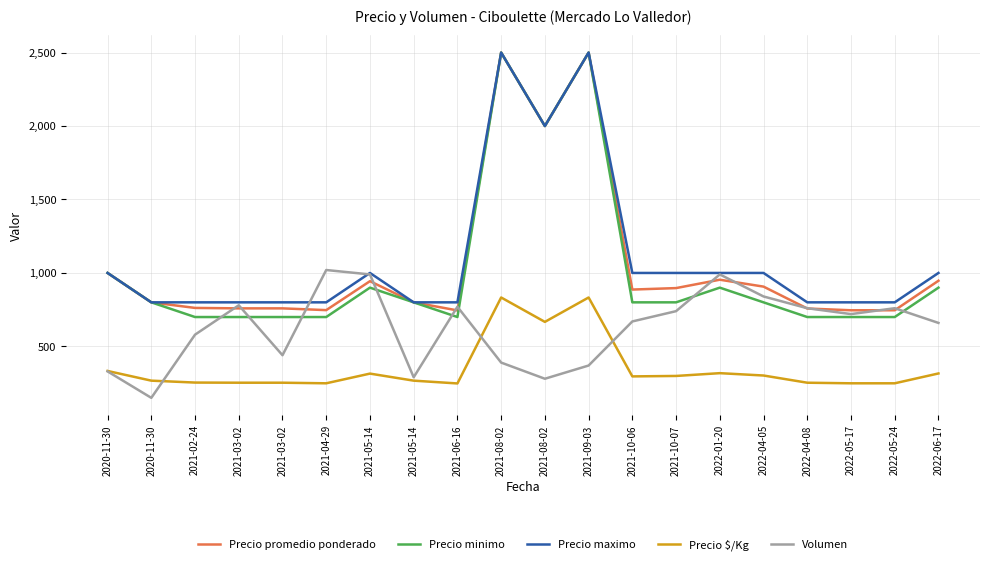

Reading right to left, transcribe all the data shown in this chart.

Precio promedio ponderado: 947	746	746	758	907	954	897	887	2500	2000	2500	745	800	944	747	759	759	762	800	1000
Precio minimo: 900	700	700	700	800	900	800	800	2500	2000	2500	700	800	900	700	700	700	700	800	1000
Precio maximo: 1000	800	800	800	1000	1000	1000	1000	2500	2000	2500	800	800	1000	800	800	800	800	800	1000
Precio $/Kg: 316	249	249	253	302	318	299	296	833	667	833	248	267	315	249	253	253	254	267	333
Volumen: 660	760	720	760	840	990	740	670	370	280	390	770	290	990	1020	440	780	580	150	330